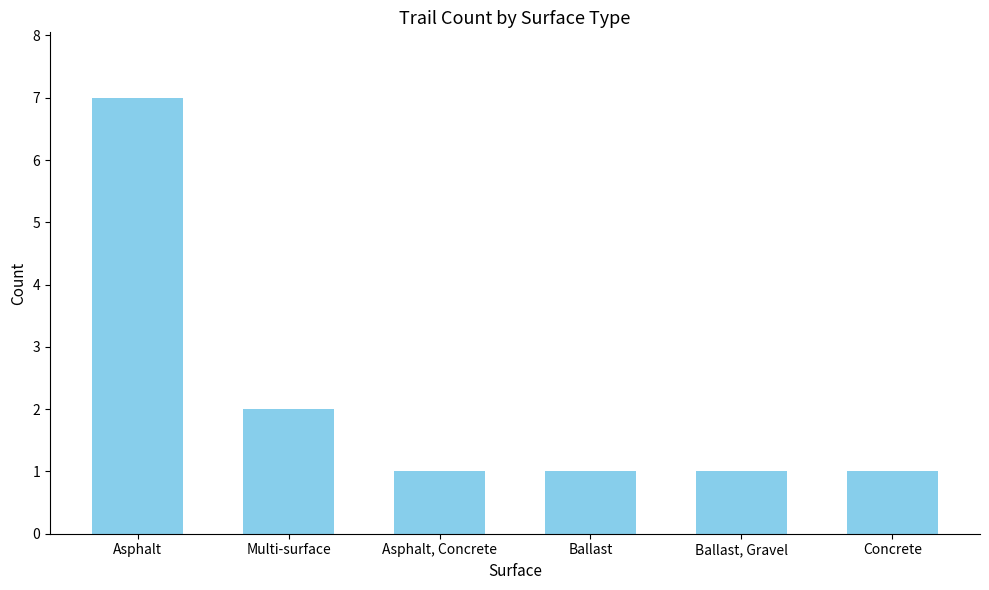

What is the value of the 3rd bar from the left?

1